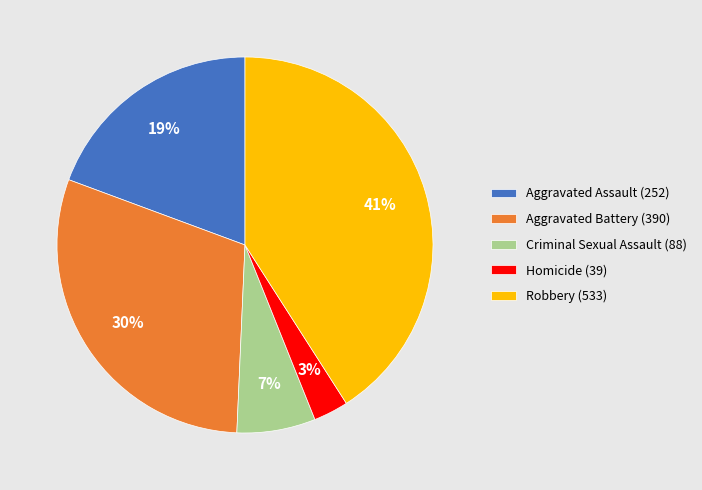

Between Homicide (39) and Criminal Sexual Assault (88), which is larger?

Criminal Sexual Assault (88)